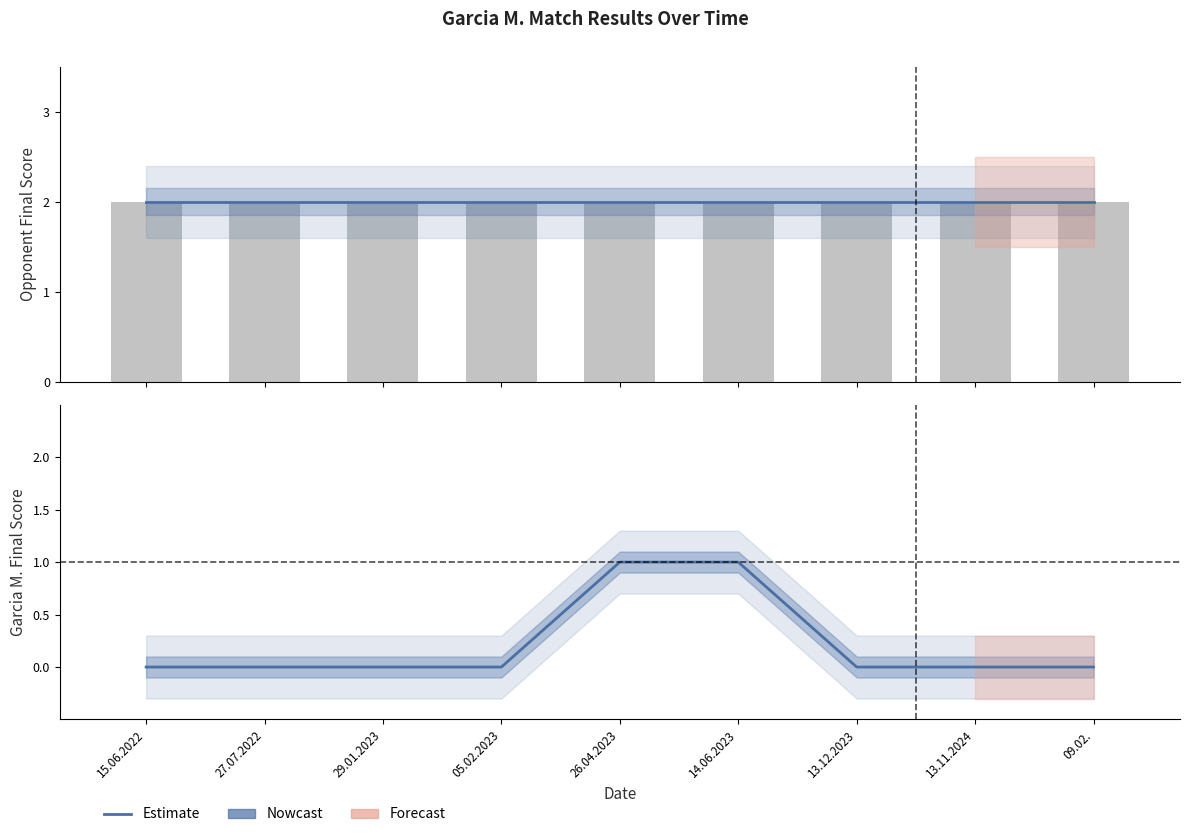

Count the Garcia M. Score (Nowcast) values in the range 0 to 1.

9